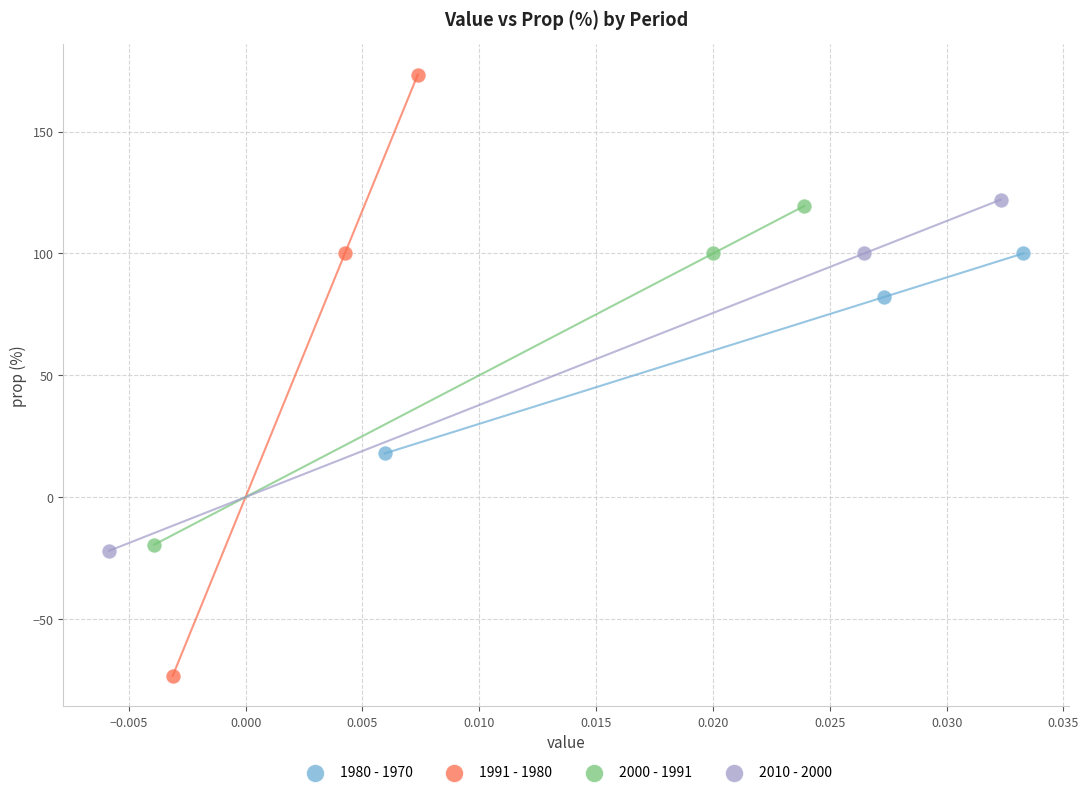

Which series has the largest Y range (max minus min)?

1991 - 1980